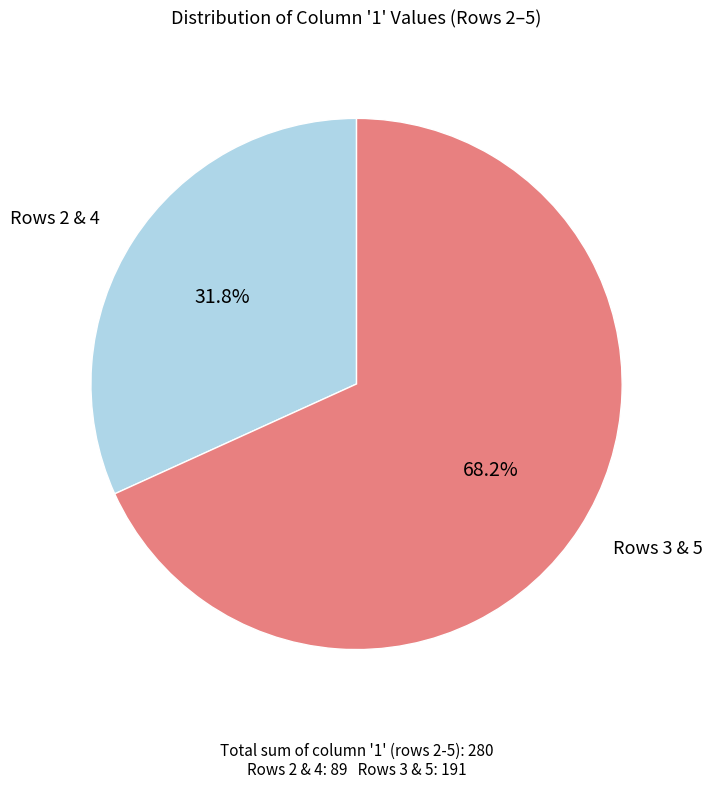

Is there a majority slice in this chart?

Yes